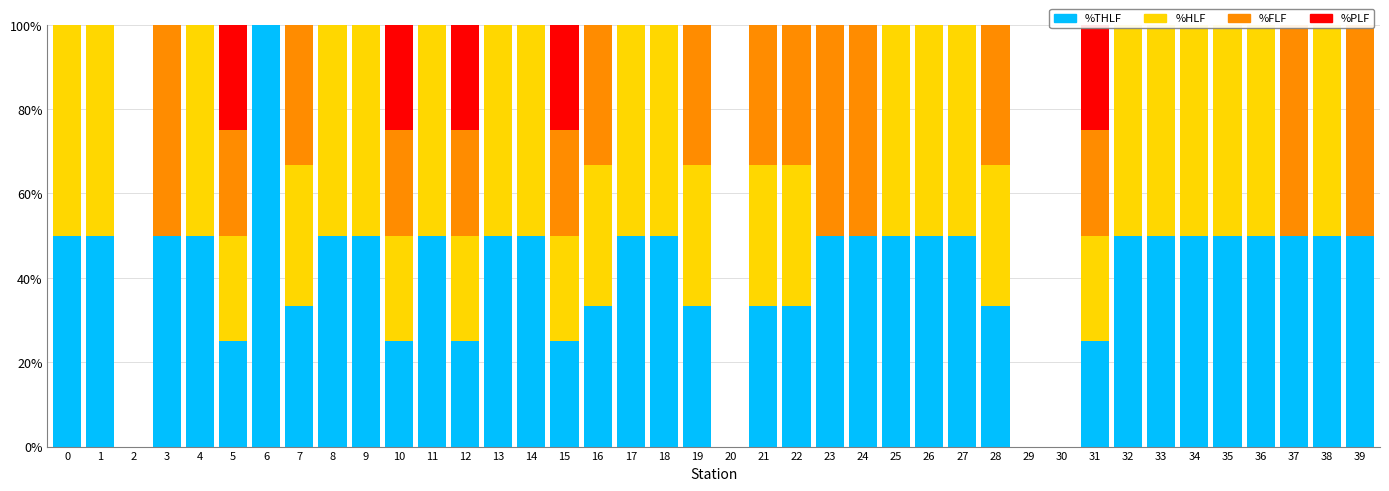

Reading left to right, list all the values displayed in this chart.

%THLF: 0=50.0	1=50.0	2=0.0	3=50.0	4=50.0	5=25.0	6=100.0	7=33.3	8=50.0	9=50.0	10=25.0	11=50.0	12=25.0	13=50.0	14=50.0	15=25.0	16=33.3	17=50.0	18=50.0	19=33.3	20=0.0	21=33.3	22=33.3	23=50.0	24=50.0	25=50.0	26=50.0	27=50.0	28=33.3	29=0.0	30=0.0	31=25.0	32=50.0	33=50.0	34=50.0	35=50.0	36=50.0	37=50.0	38=50.0	39=50.0
%HLF: 0=50.0	1=50.0	2=0.0	3=0.0	4=50.0	5=25.0	6=0.0	7=33.3	8=50.0	9=50.0	10=25.0	11=50.0	12=25.0	13=50.0	14=50.0	15=25.0	16=33.3	17=50.0	18=50.0	19=33.3	20=0.0	21=33.3	22=33.3	23=0.0	24=0.0	25=50.0	26=50.0	27=50.0	28=33.3	29=0.0	30=0.0	31=25.0	32=50.0	33=50.0	34=50.0	35=50.0	36=50.0	37=0.0	38=50.0	39=0.0
%FLF: 0=0.0	1=0.0	2=0.0	3=50.0	4=0.0	5=25.0	6=0.0	7=33.3	8=0.0	9=0.0	10=25.0	11=0.0	12=25.0	13=0.0	14=0.0	15=25.0	16=33.3	17=0.0	18=0.0	19=33.3	20=0.0	21=33.3	22=33.3	23=50.0	24=50.0	25=0.0	26=0.0	27=0.0	28=33.3	29=0.0	30=0.0	31=25.0	32=0.0	33=0.0	34=0.0	35=0.0	36=0.0	37=50.0	38=0.0	39=50.0
%PLF: 0=0.0	1=0.0	2=0.0	3=0.0	4=0.0	5=25.0	6=0.0	7=0.0	8=0.0	9=0.0	10=25.0	11=0.0	12=25.0	13=0.0	14=0.0	15=25.0	16=0.0	17=0.0	18=0.0	19=0.0	20=0.0	21=0.0	22=0.0	23=0.0	24=0.0	25=0.0	26=0.0	27=0.0	28=0.0	29=0.0	30=0.0	31=25.0	32=0.0	33=0.0	34=0.0	35=0.0	36=0.0	37=0.0	38=0.0	39=0.0